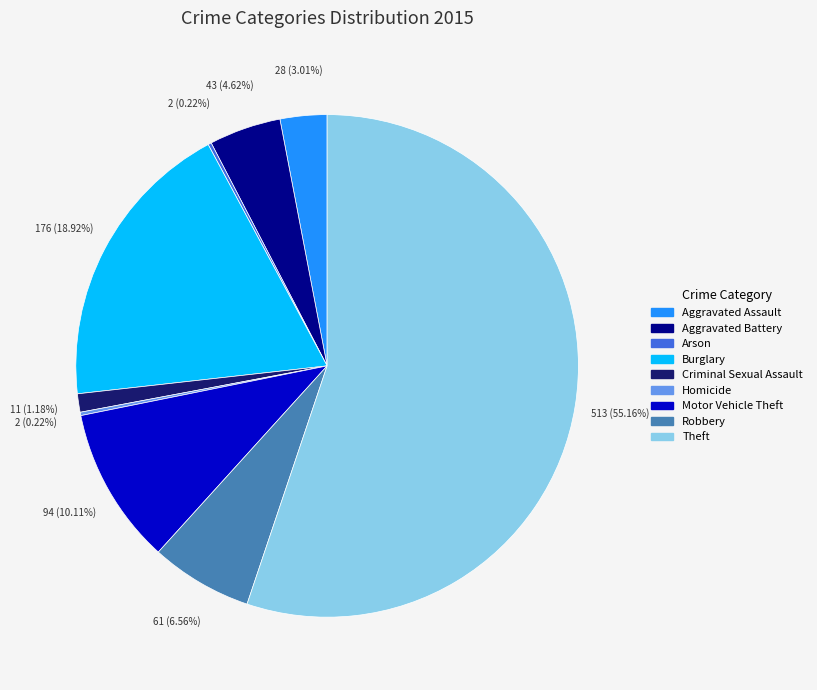

To the nearest percent, what is the average slice percentage?

11%